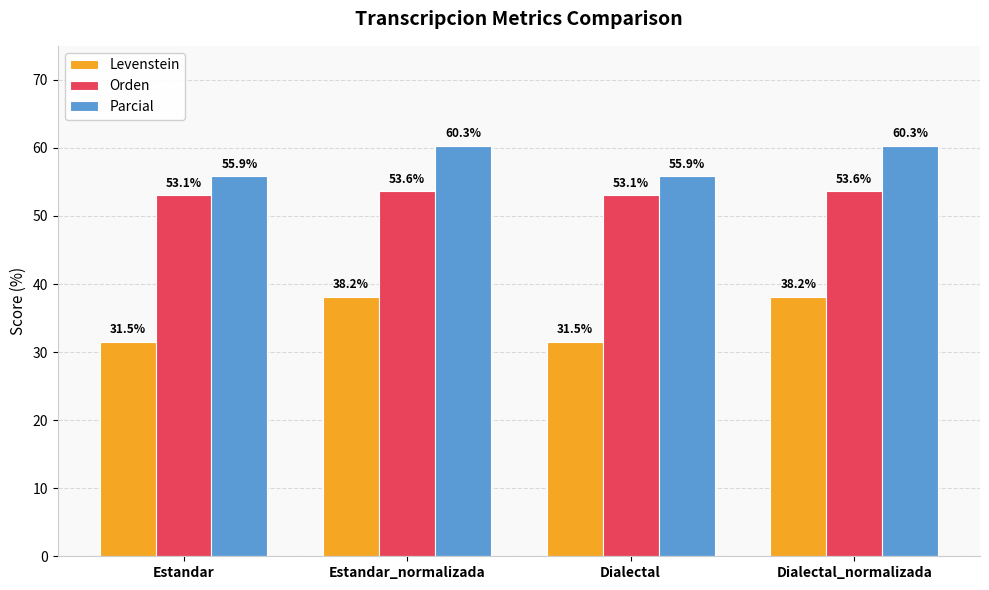

Reading right to left, extract all data points from this chart.

Levenstein: 38.2	31.5	38.2	31.5
Orden: 53.6	53.1	53.6	53.1
Parcial: 60.3	55.9	60.3	55.9